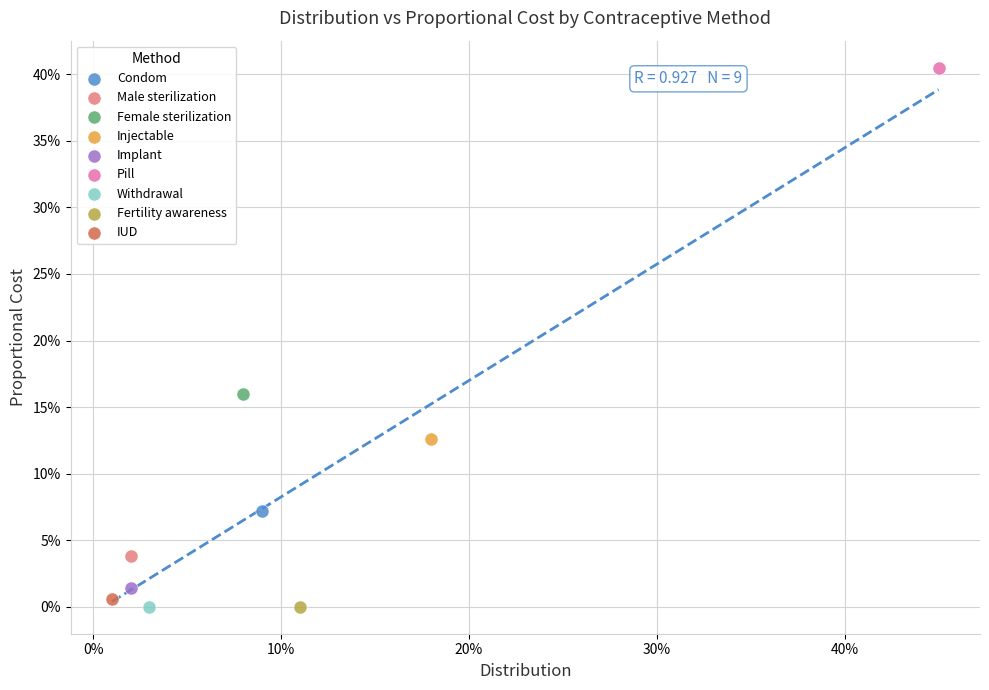

What are all the series names shown in the legend?

Condom, Male sterilization, Female sterilization, Injectable, Implant, Pill, Withdrawal, Fertility awareness, IUD